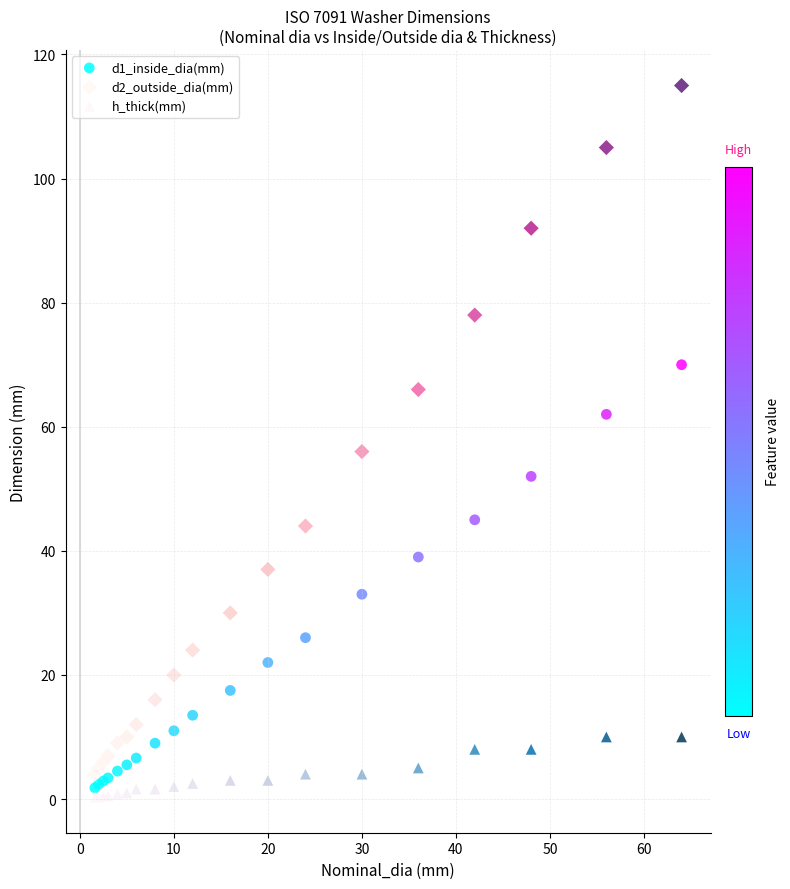

Which series has the largest Y range (max minus min)?

d2_outside_dia(mm)